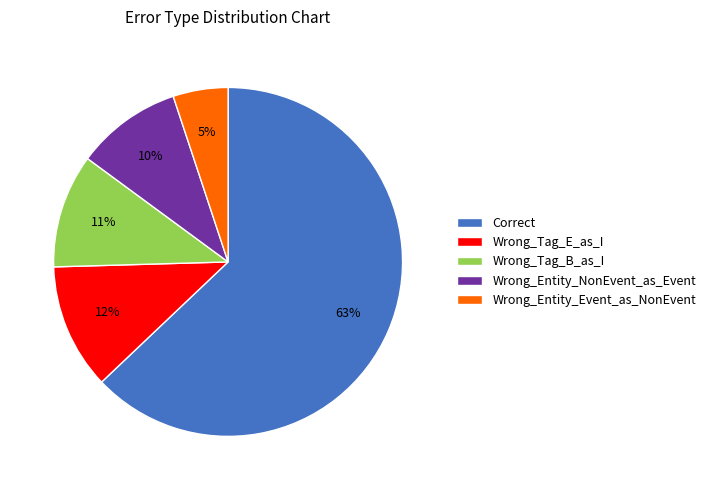

To the nearest percent, what is the average slice percentage?

20%